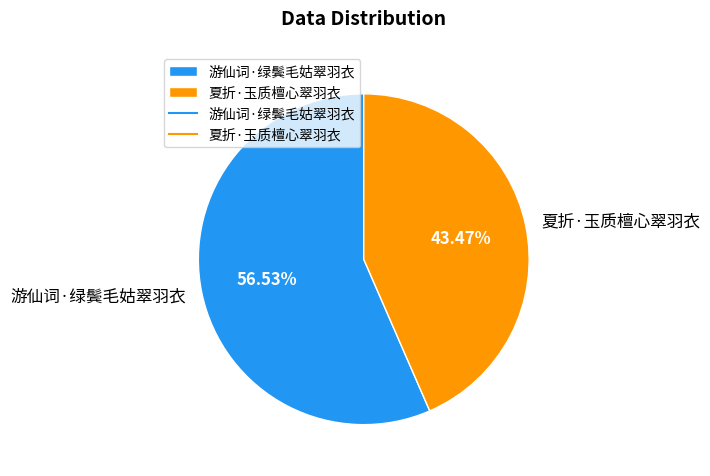

Is it true that 夏折·玉质檀心翠羽衣 is 58% of the pie?

False